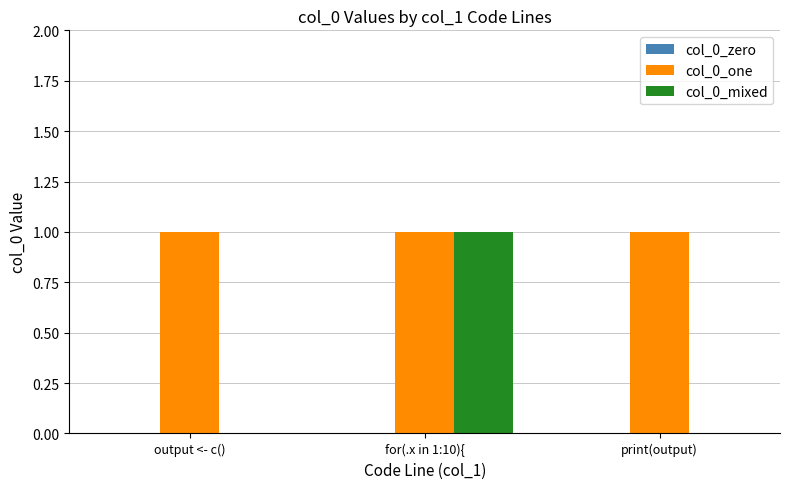

Is it true that col_0_mixed equals 2 at for(.x in 1:10){?

False